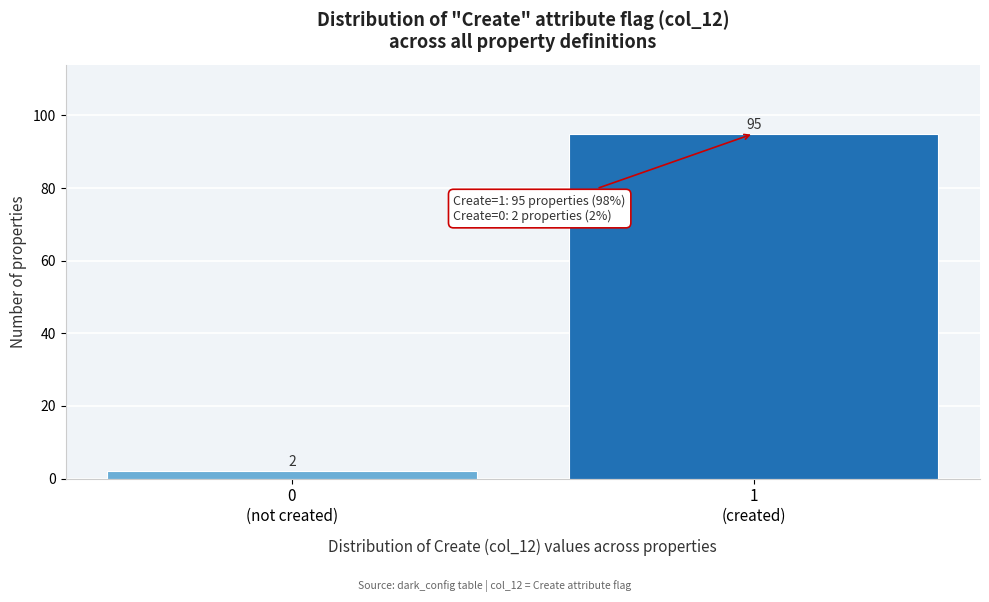

Reading left to right, transcribe all the data shown in this chart.

2	95